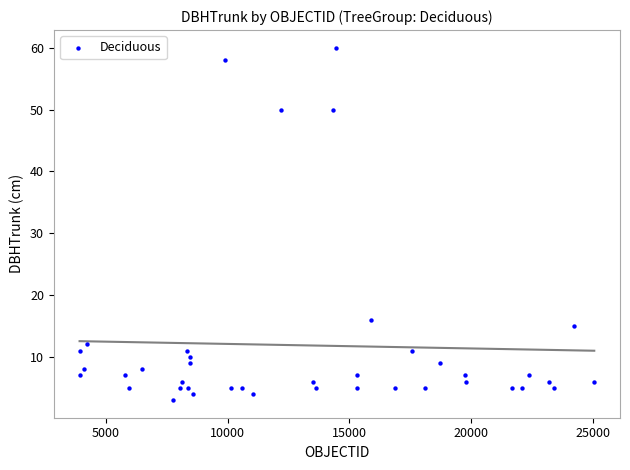

What Y value in the scatter plot is closest to 31?

16